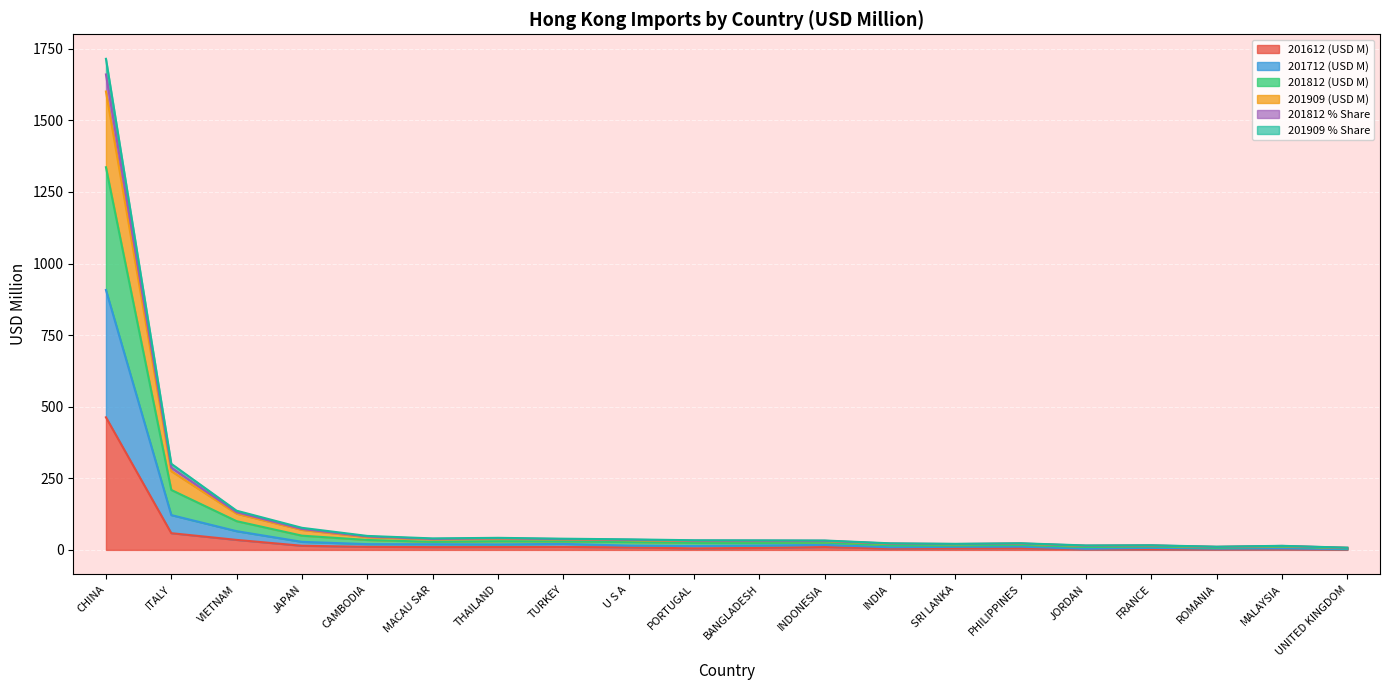

At which label does 201612 (USD M) reach its peak?

CHINA